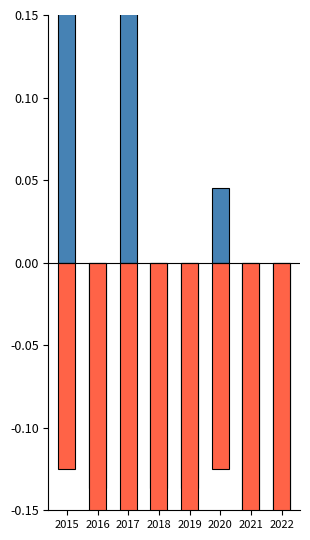

The value of Aggravated Battery at 2021 is -0.4. True or false?

True